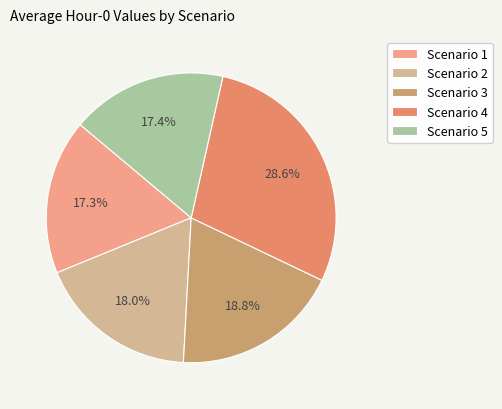

Which has a higher value, Scenario 3 or Scenario 2?

Scenario 3